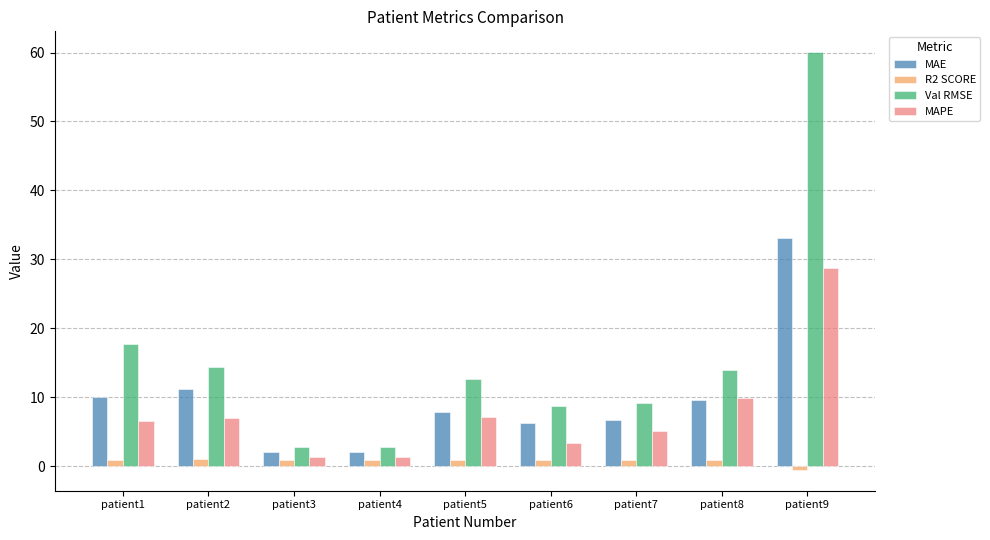

The Val RMSE series shows 12.6 at patient5. True or false?

True